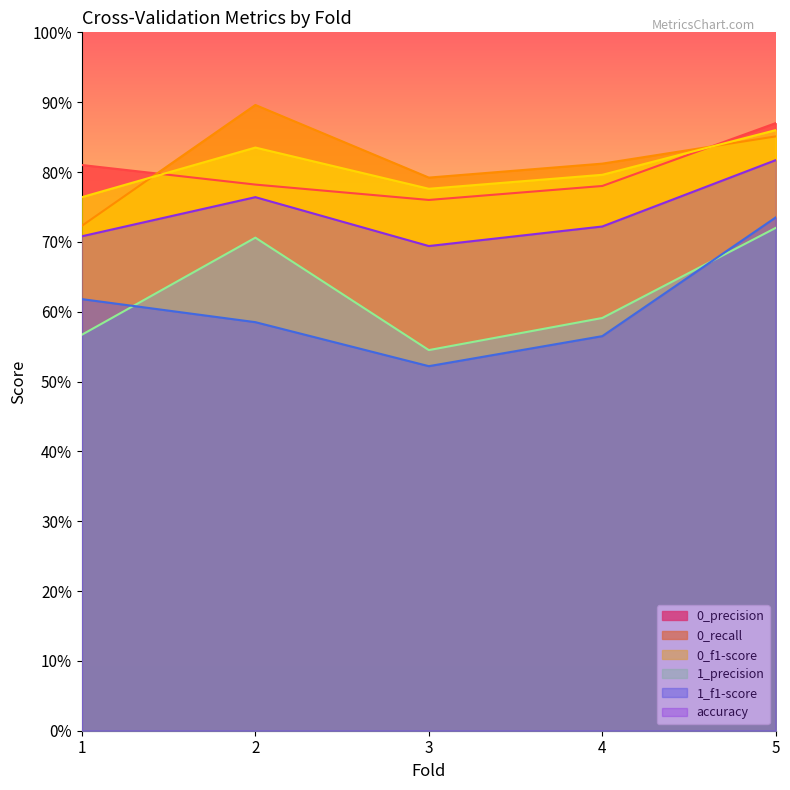

Which series has the largest total across all categories?

0_recall